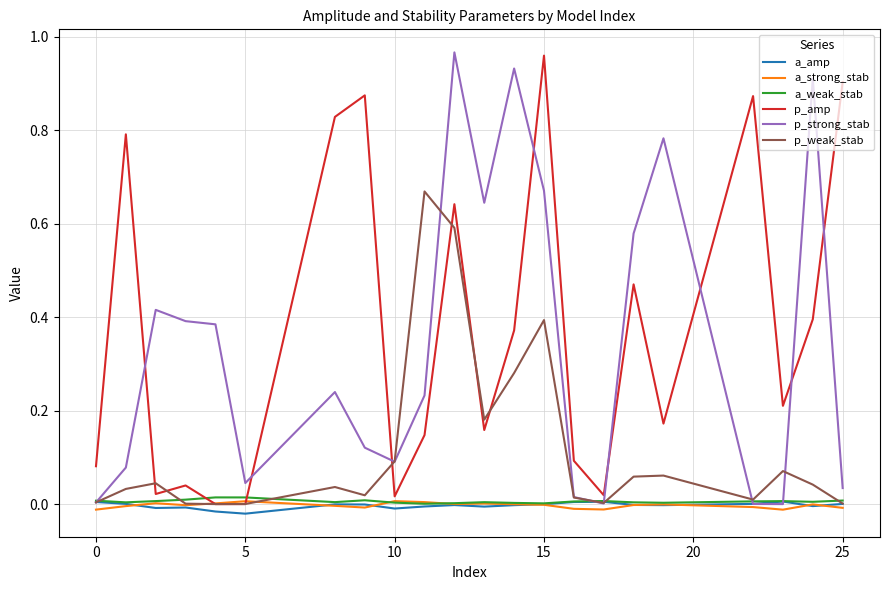

How many intersections are there between p_amp and a_strong_stab?

2